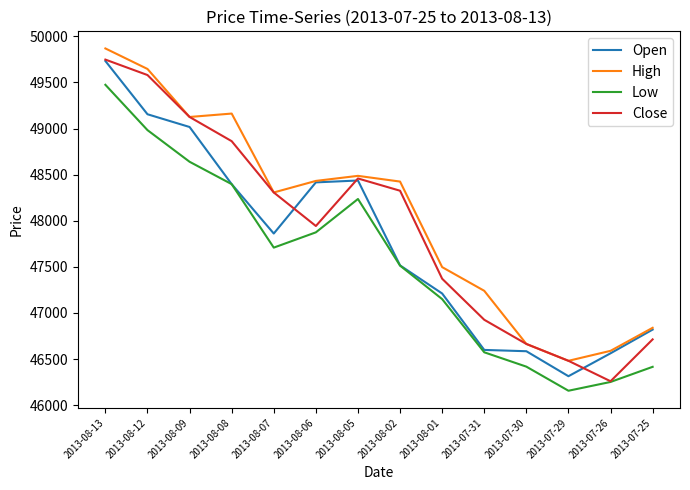

The value of Close at 2013-08-01 is 62868.4. True or false?

False